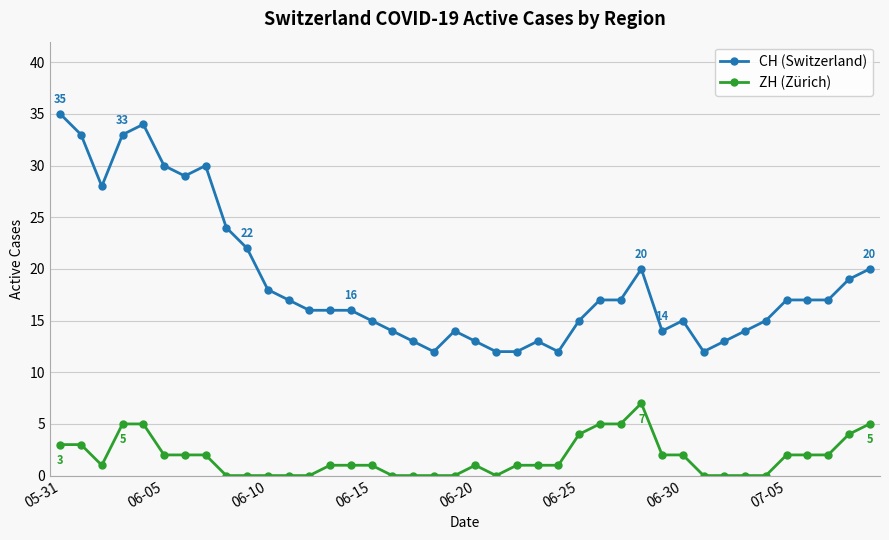

Which series has the widest spread of values?

CH (Switzerland)